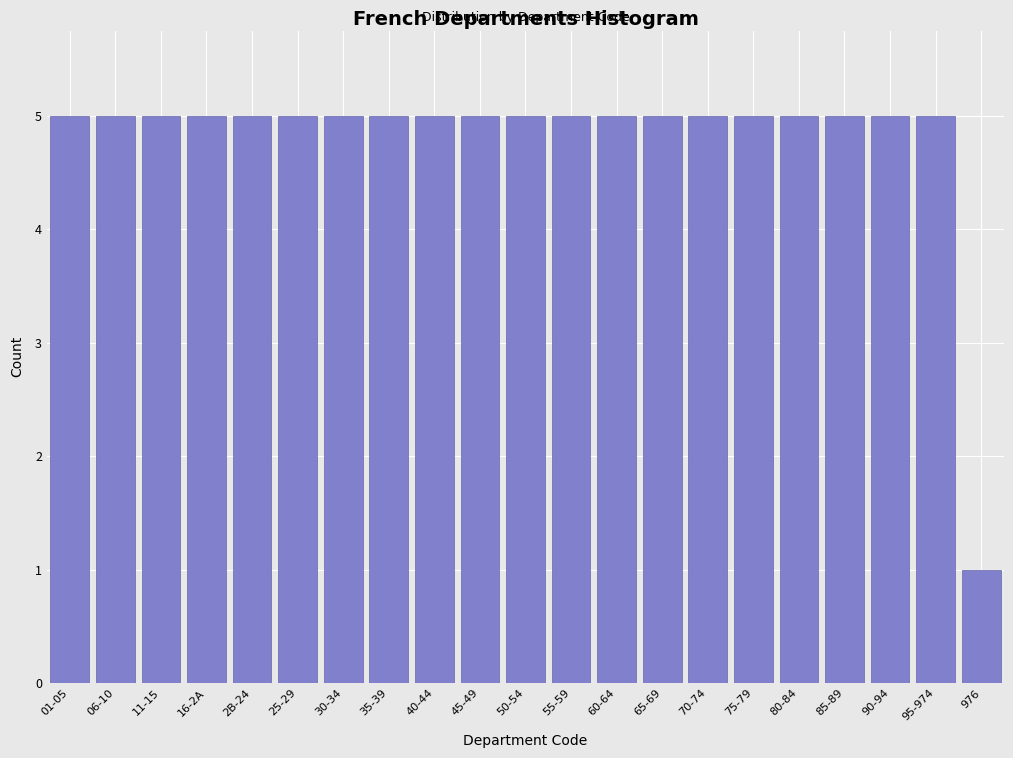

Reading left to right, transcribe all the data shown in this chart.

5	5	5	5	5	5	5	5	5	5	5	5	5	5	5	5	5	5	5	5	1